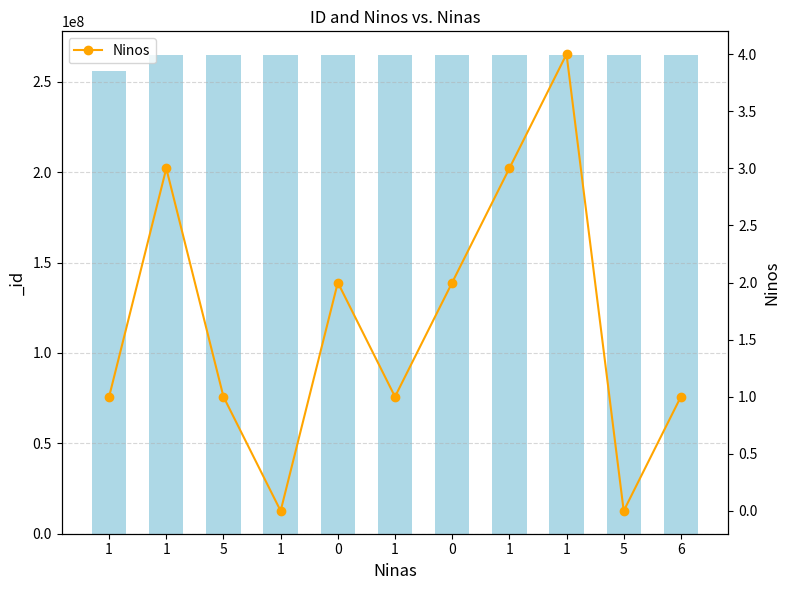

What is the change in value from 1 to 6?

-3